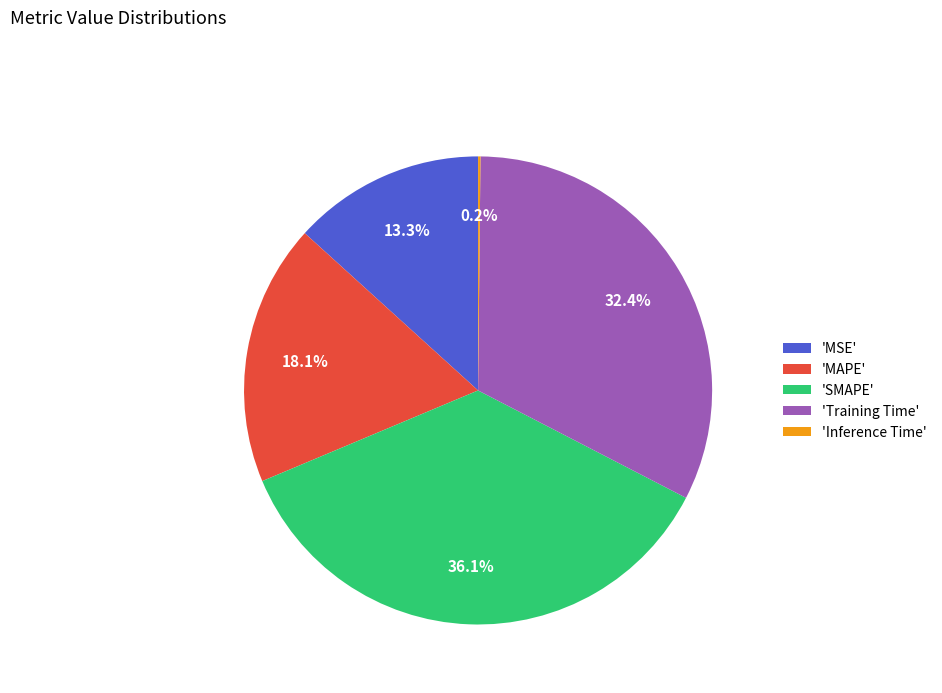

What percentage is NOT represented by 'Training Time'?

67.6%